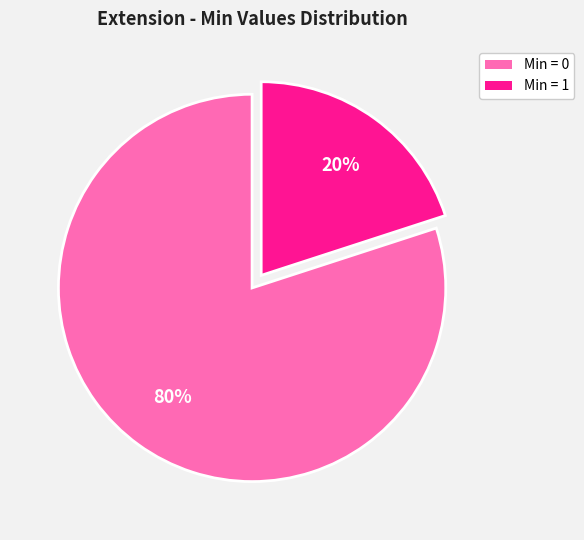

To the nearest percent, what is the average slice percentage?

50%